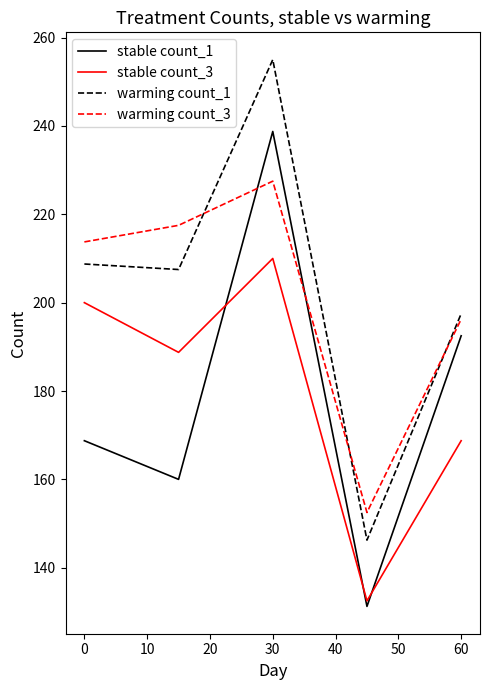

List the series in order of their peak value, highest first.

warming count_1, stable count_1, warming count_3, stable count_3